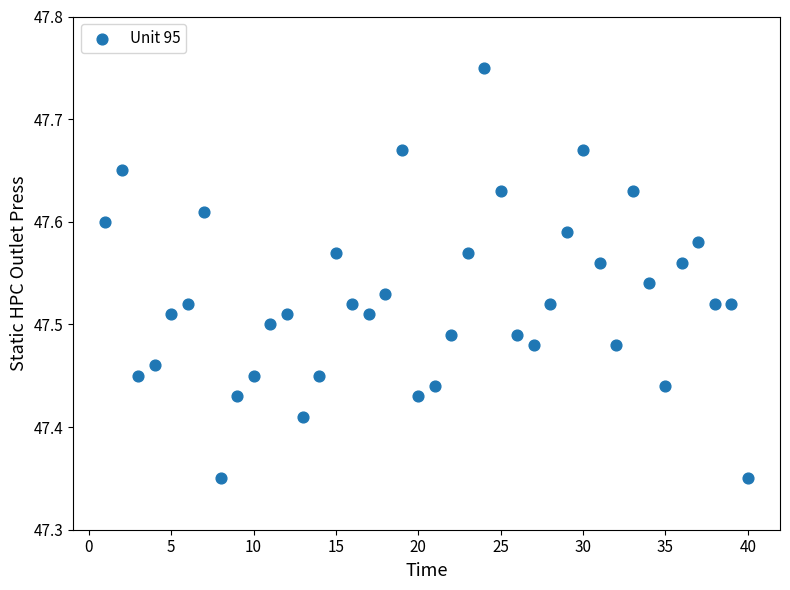

What is the range of Y values (max minus min)?

0.4